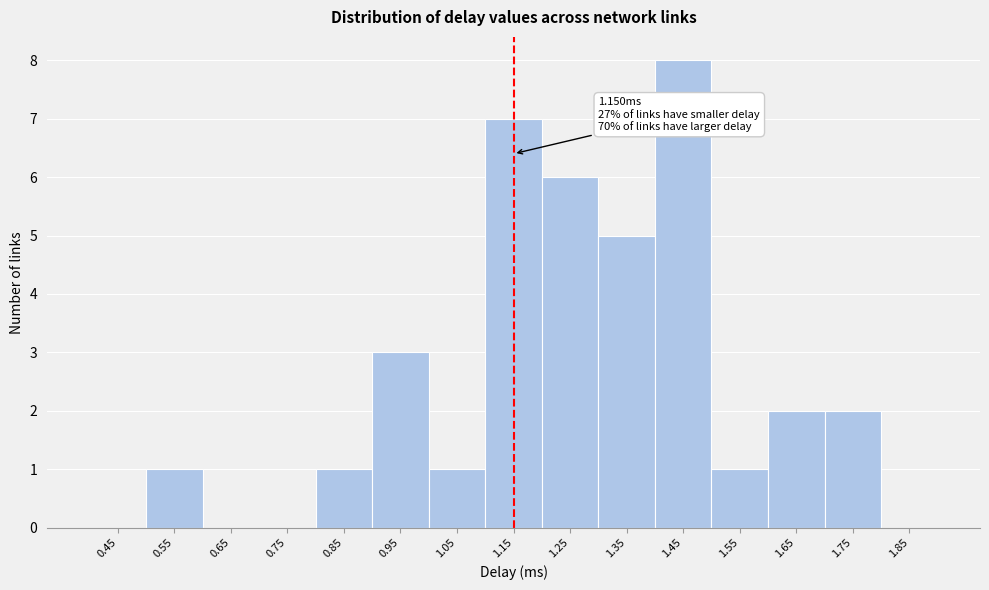

Over which range of the x-axis is the bar tallest?

1.4 to 1.5